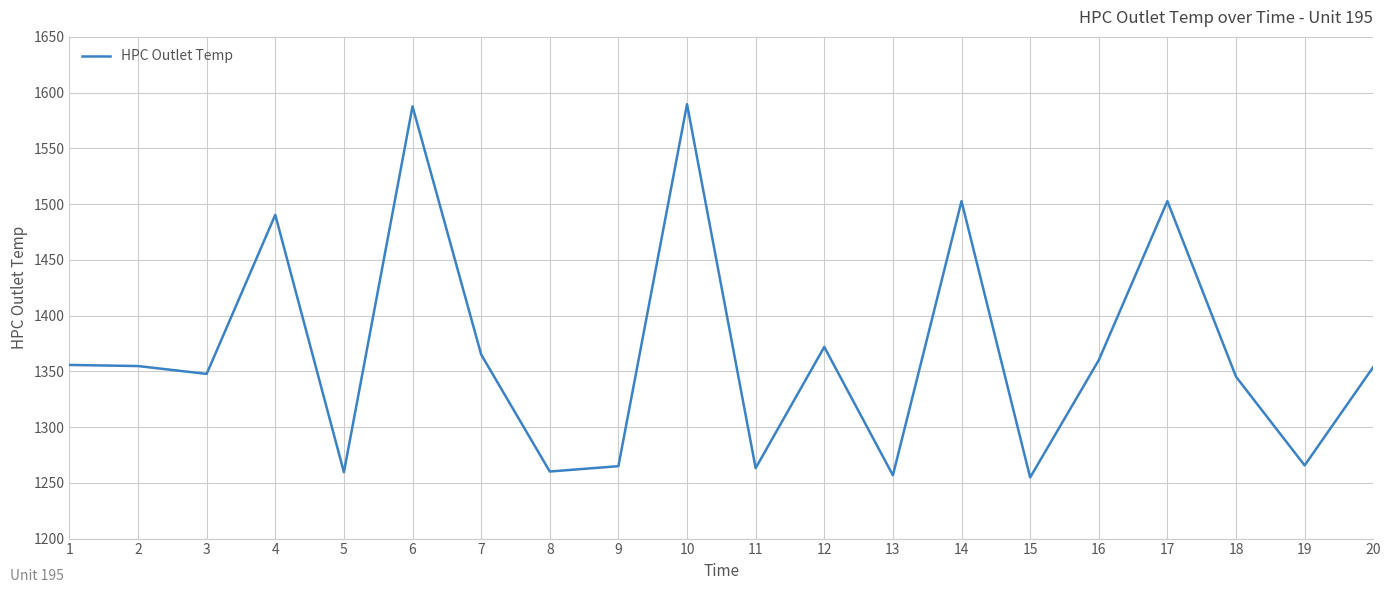

What is the greatest value displayed?

1589.6